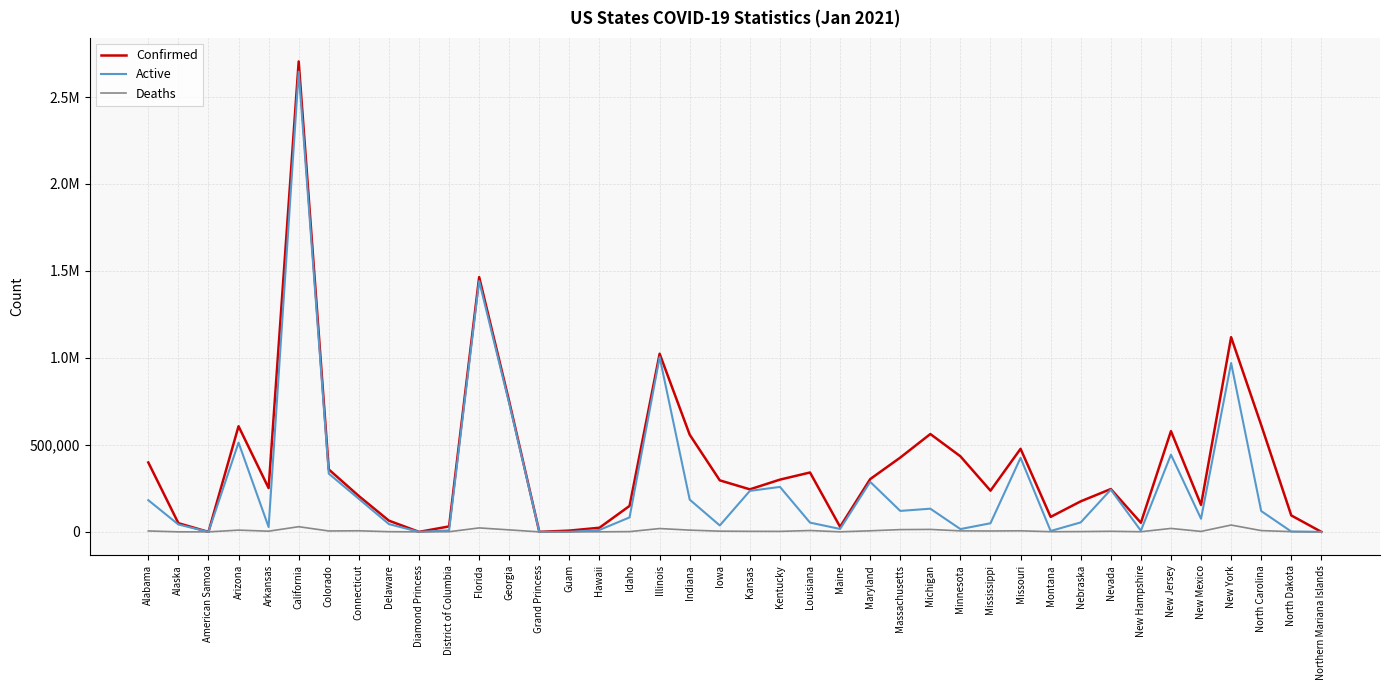

Is it true that Deaths equals 5731 at Minnesota?

True